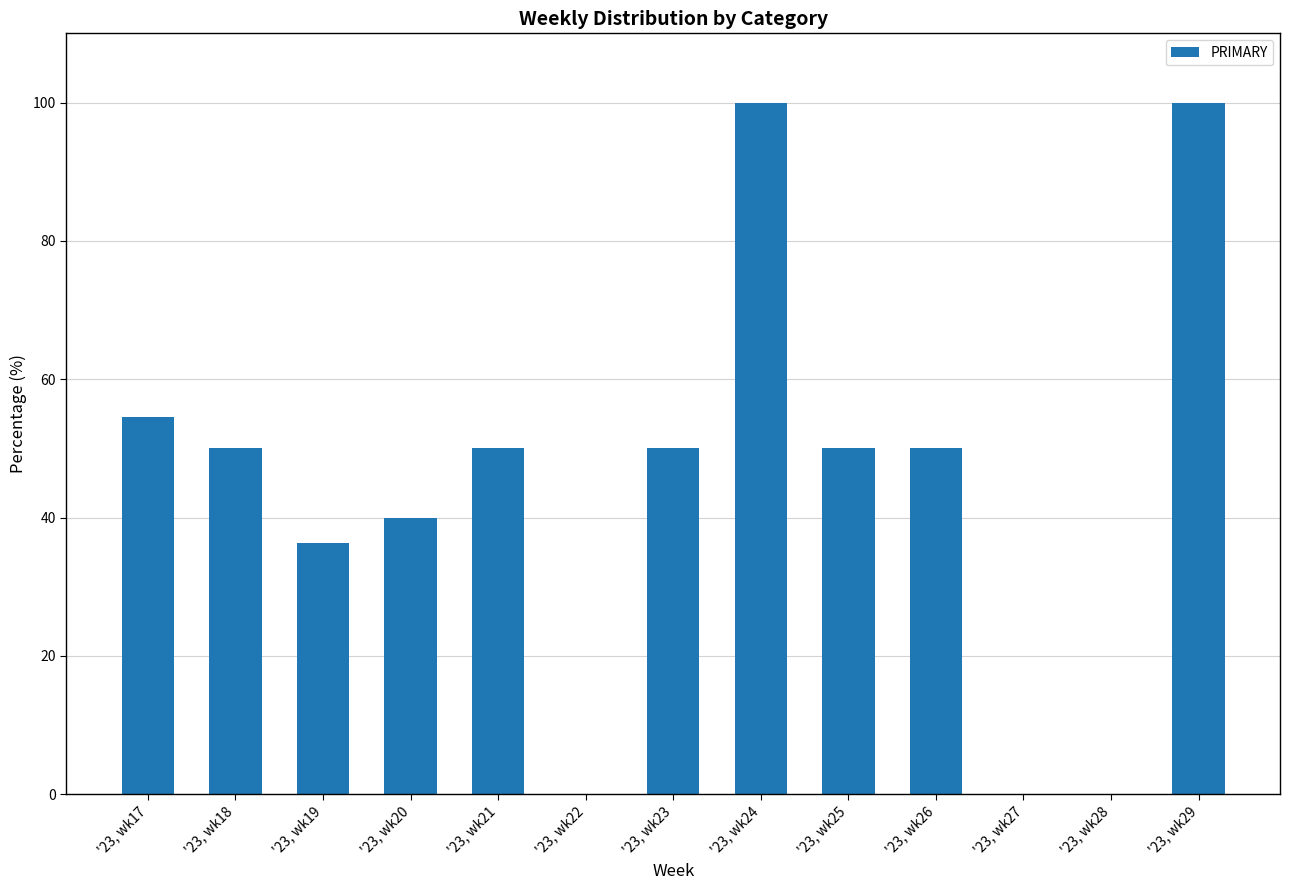

True or false: the data shows 28.2 at '23, wk24.

False